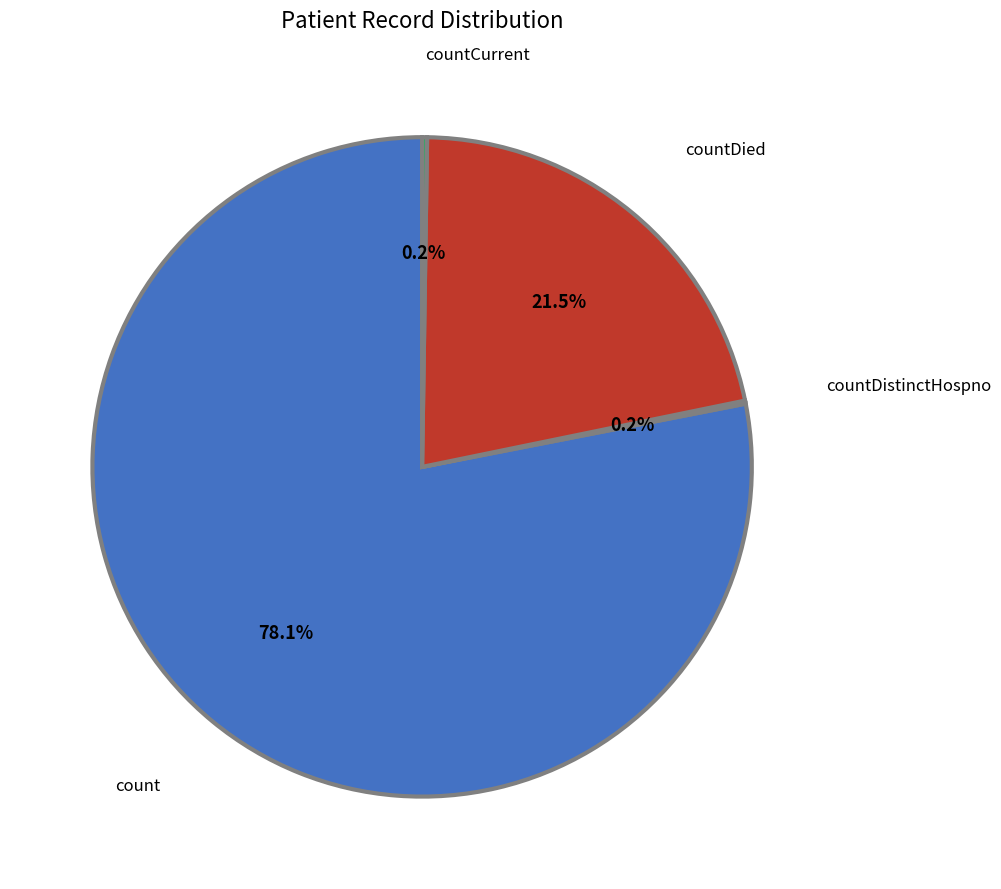

Which slice is the largest?

count